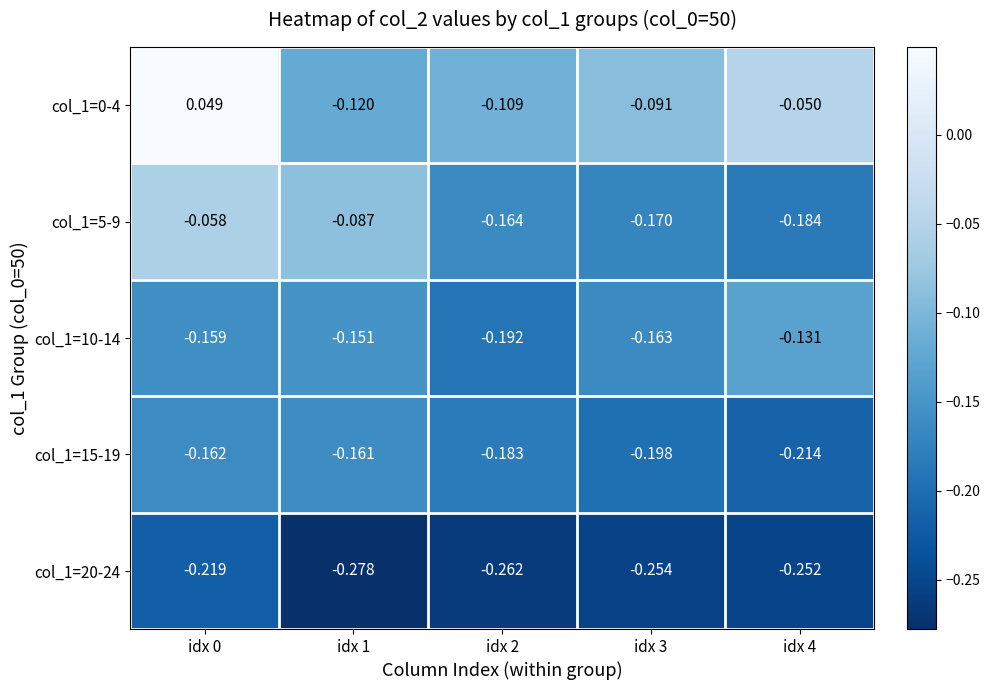

Is the value of col_1=10-14 at idx 1 greater than the value of col_1=20-24 at idx 2?

Yes